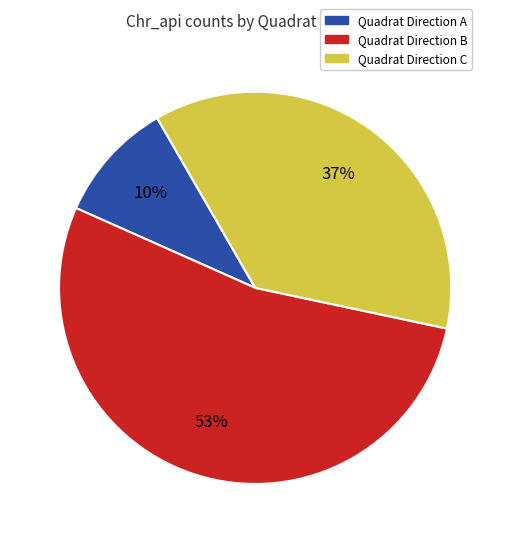

Does any single category account for the majority?

Yes